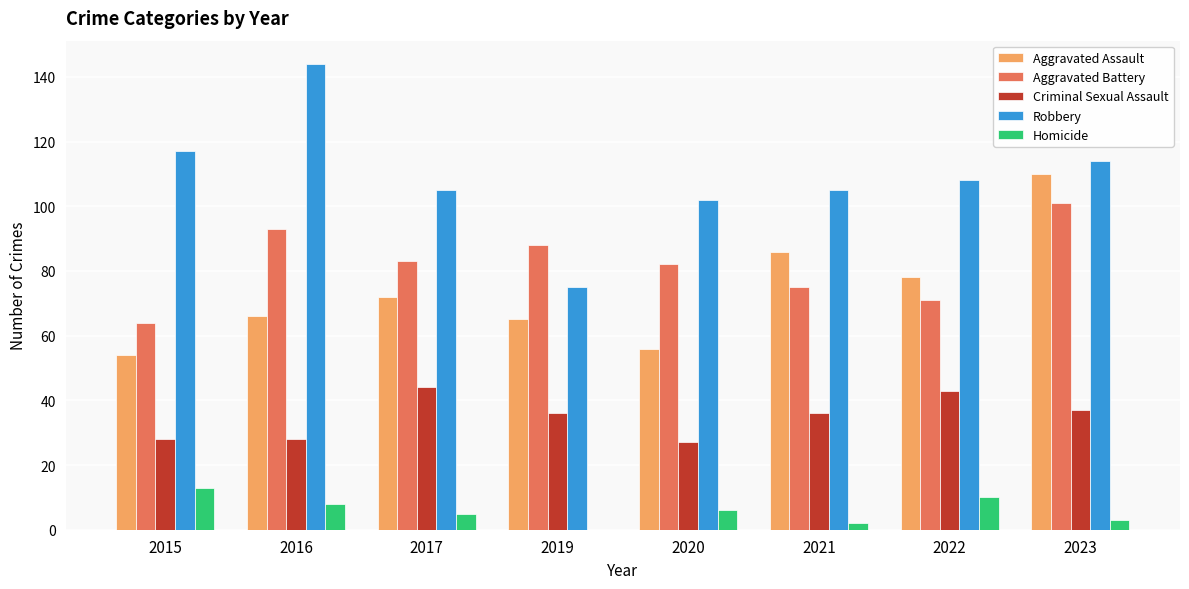

What is the sum of all Homicide values?

47